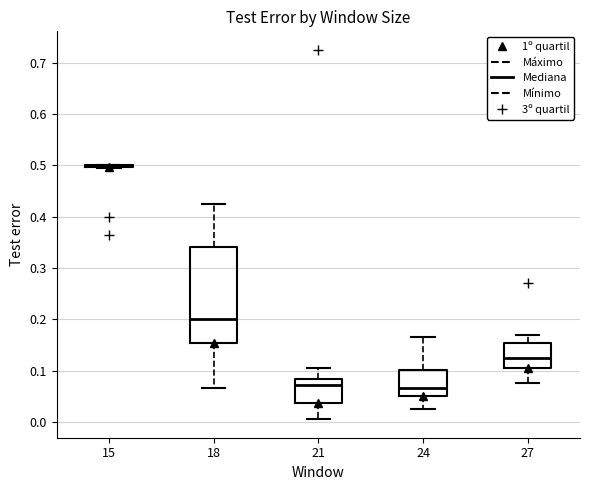

Comparing the boxes themselves (not the whiskers), which one is the tallest?

18